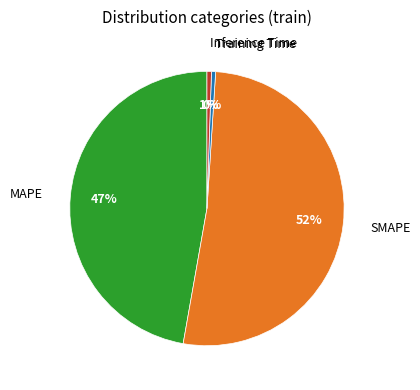

What is the majority slice?

SMAPE